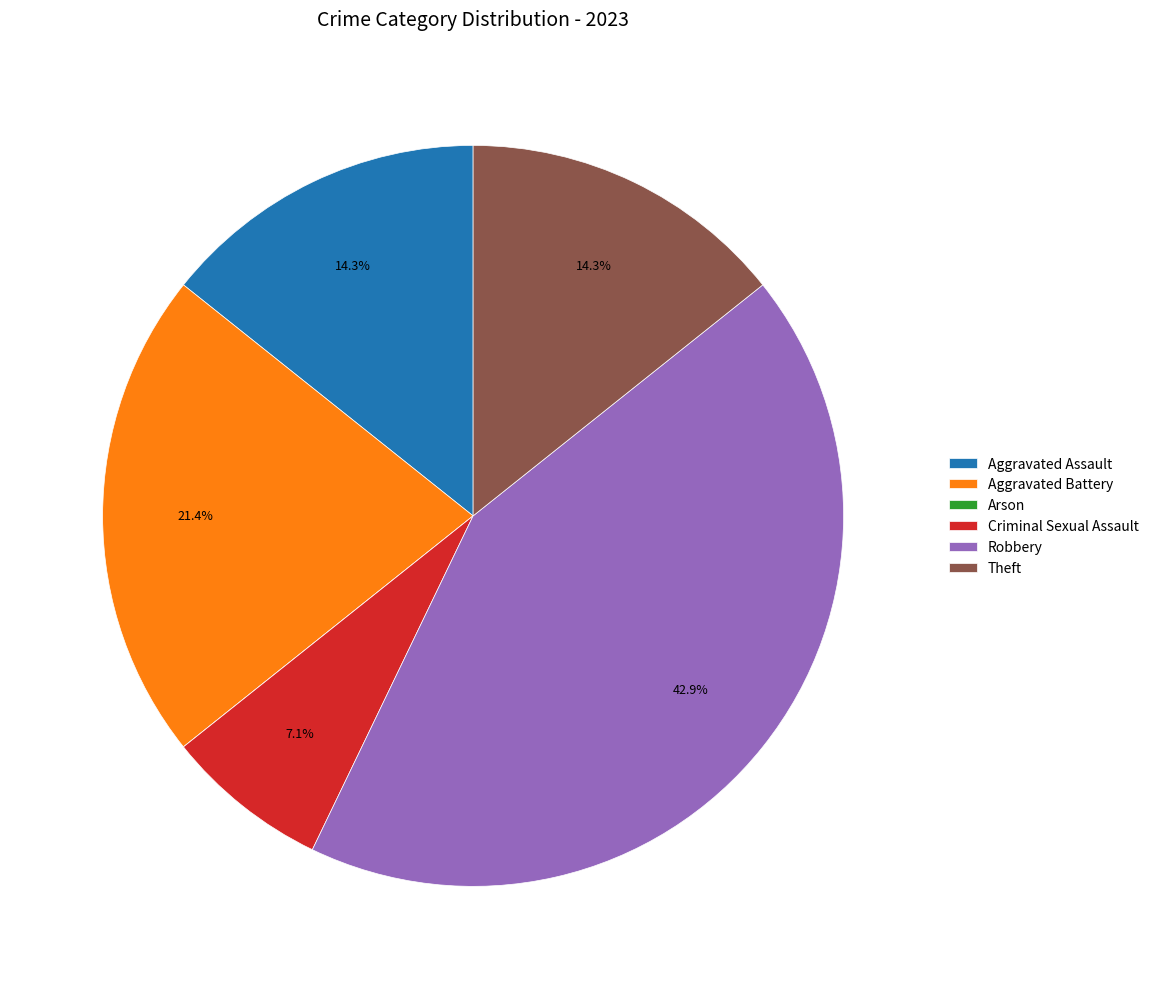

Which category has the biggest portion of the pie?

Robbery